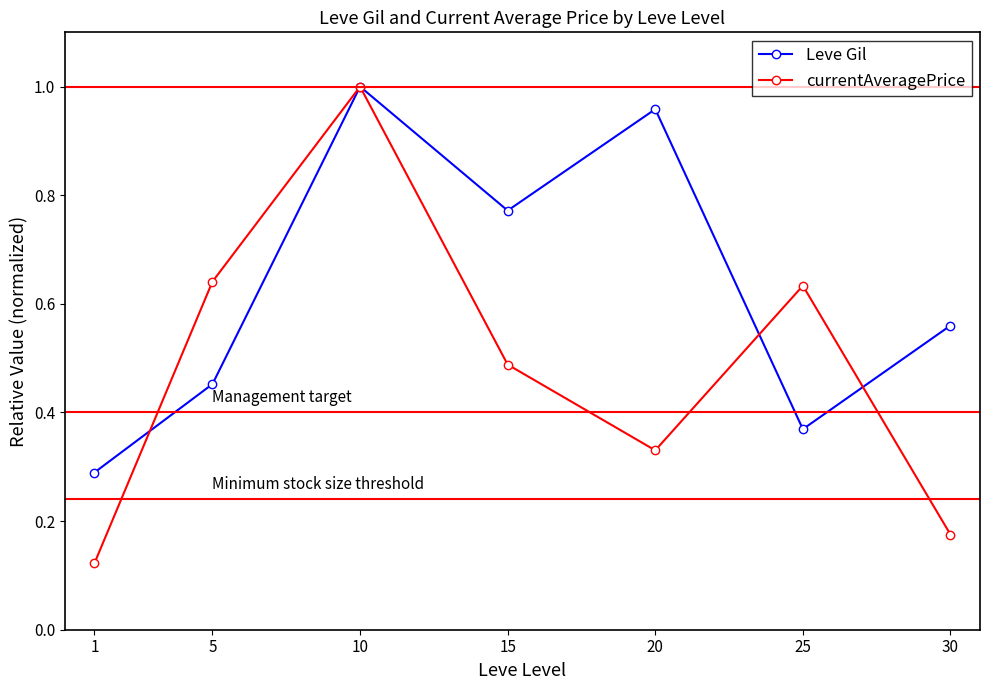

Which series changed the most between 1 and 25?

currentAveragePrice